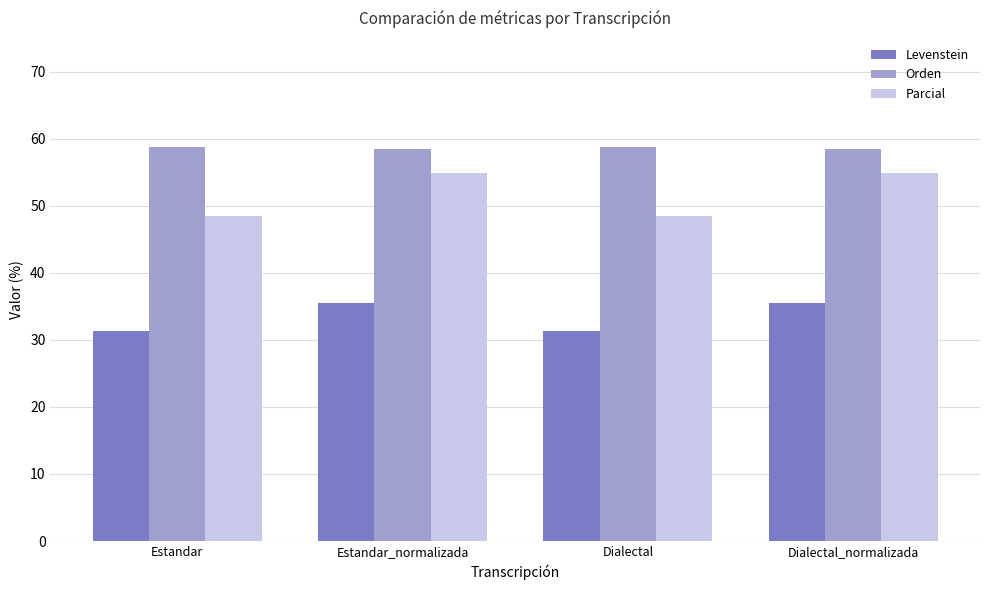

What is the total value across all series at Dialectal?

138.6